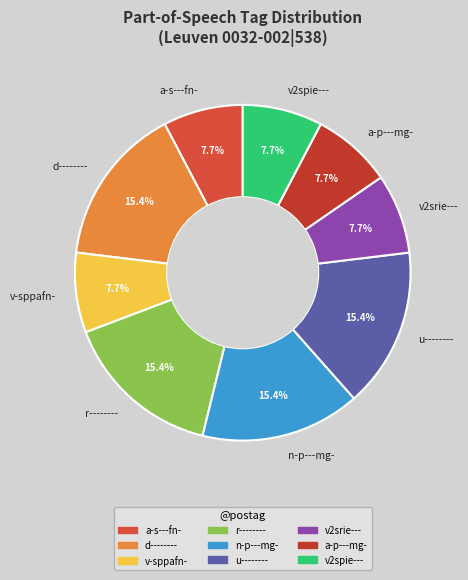

Between v2srie--- and n-p---mg-, which is larger?

n-p---mg-